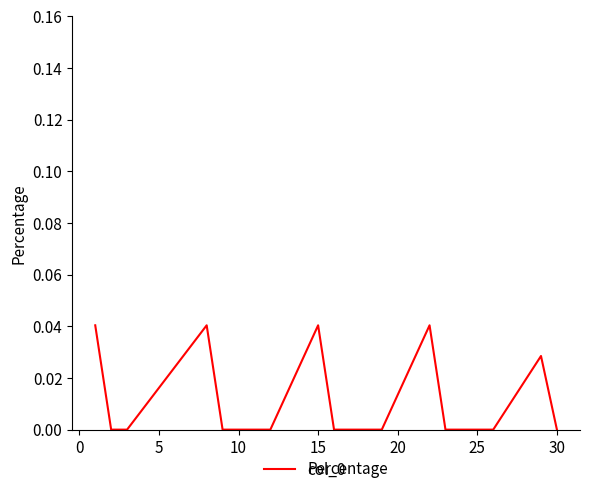

How many values are between 0 and 1?

20